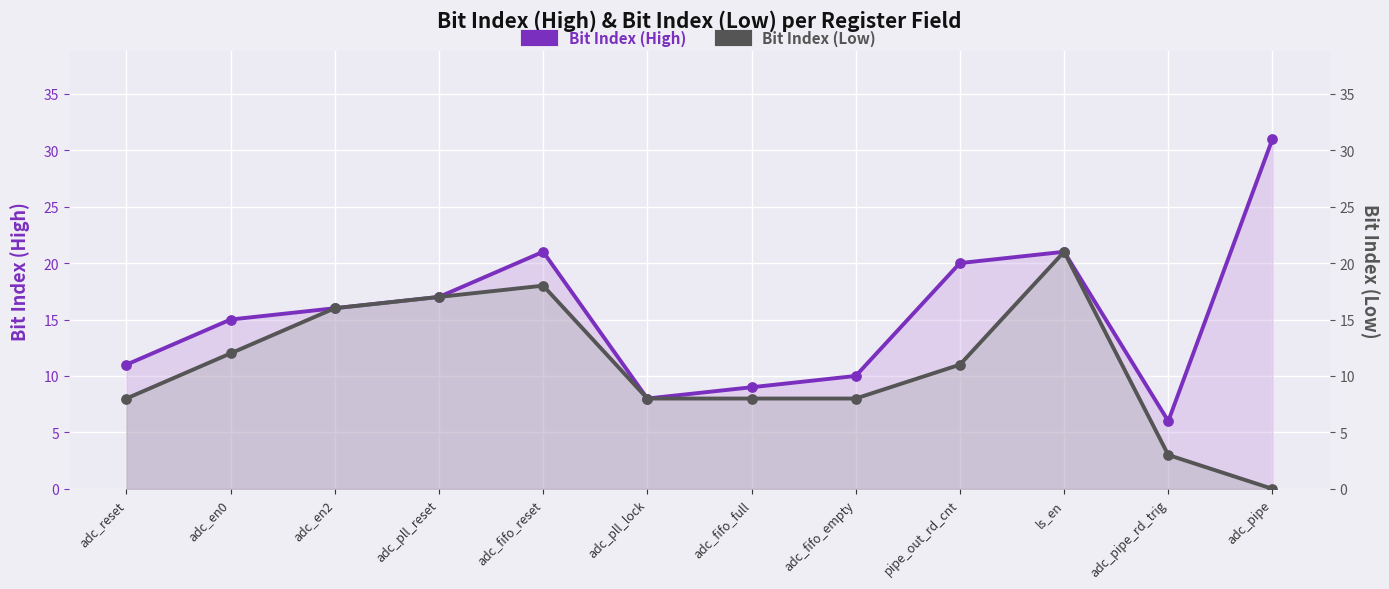

What are all the series names shown in the legend?

Bit Index (High), Bit Index (Low)